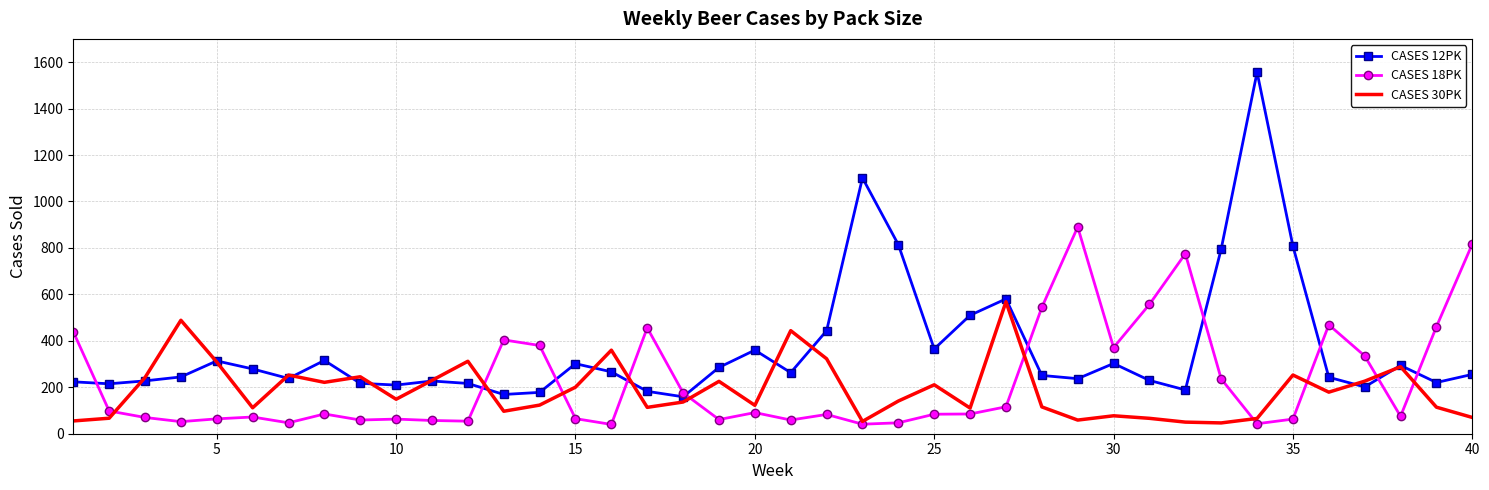

Rank the series by their maximum value, from highest to lowest.

CASES 12PK, CASES 18PK, CASES 30PK